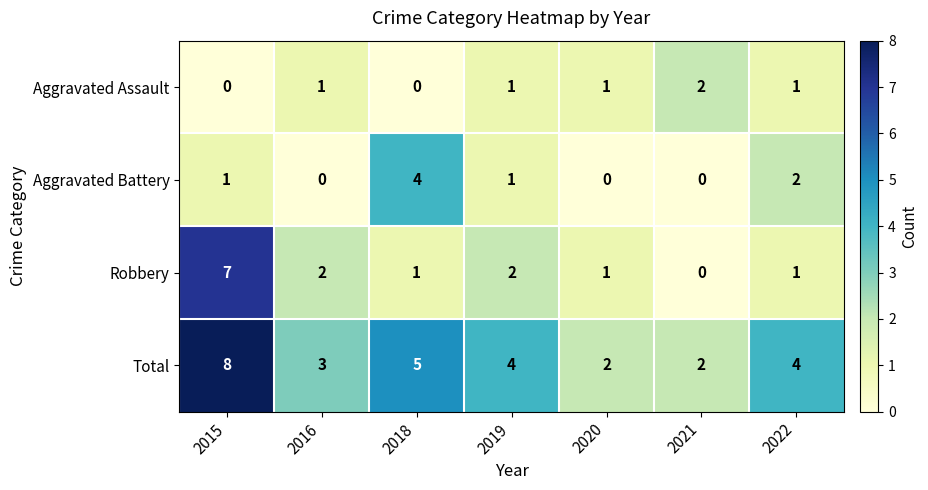

Which series has the largest total across all categories?

Total